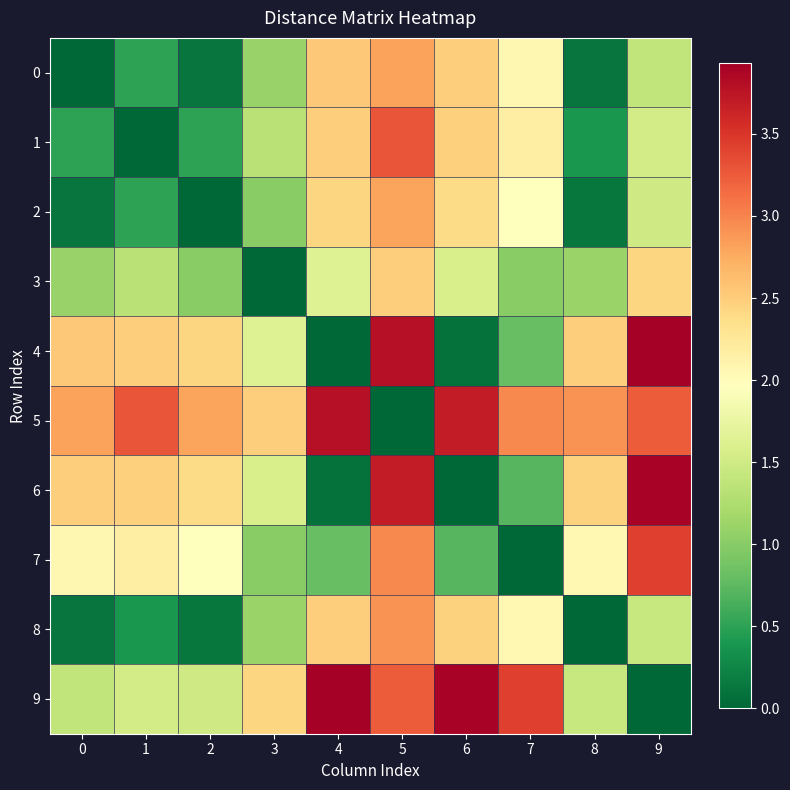

Reading left to right, extract all data points from this chart.

0: 0=0.0	1=0.5	2=0.1	3=1.1	4=2.5	5=2.8	6=2.5	7=2.1	8=0.1	9=1.4
1: 0=0.5	1=0.0	2=0.5	3=1.3	4=2.5	5=3.3	6=2.5	7=2.2	8=0.4	9=1.5
2: 0=0.1	1=0.5	2=0.0	3=1.0	4=2.4	5=2.8	6=2.4	7=1.9	8=0.1	9=1.5
3: 0=1.1	1=1.3	2=1.0	3=0.0	4=1.6	5=2.5	6=1.6	7=1.0	8=1.1	9=2.4
4: 0=2.5	1=2.5	2=2.4	3=1.6	4=0.0	5=3.8	6=0.1	7=0.8	8=2.5	9=3.9
5: 0=2.8	1=3.3	2=2.8	3=2.5	4=3.8	5=0.0	6=3.7	7=3.0	8=2.9	9=3.2
6: 0=2.5	1=2.5	2=2.4	3=1.6	4=0.1	5=3.7	6=0.0	7=0.7	8=2.5	9=3.9
7: 0=2.1	1=2.2	2=1.9	3=1.0	4=0.8	5=3.0	6=0.7	7=0.0	8=2.0	9=3.4
8: 0=0.1	1=0.4	2=0.1	3=1.1	4=2.5	5=2.9	6=2.5	7=2.0	8=0.0	9=1.4
9: 0=1.4	1=1.5	2=1.5	3=2.4	4=3.9	5=3.2	6=3.9	7=3.4	8=1.4	9=0.0